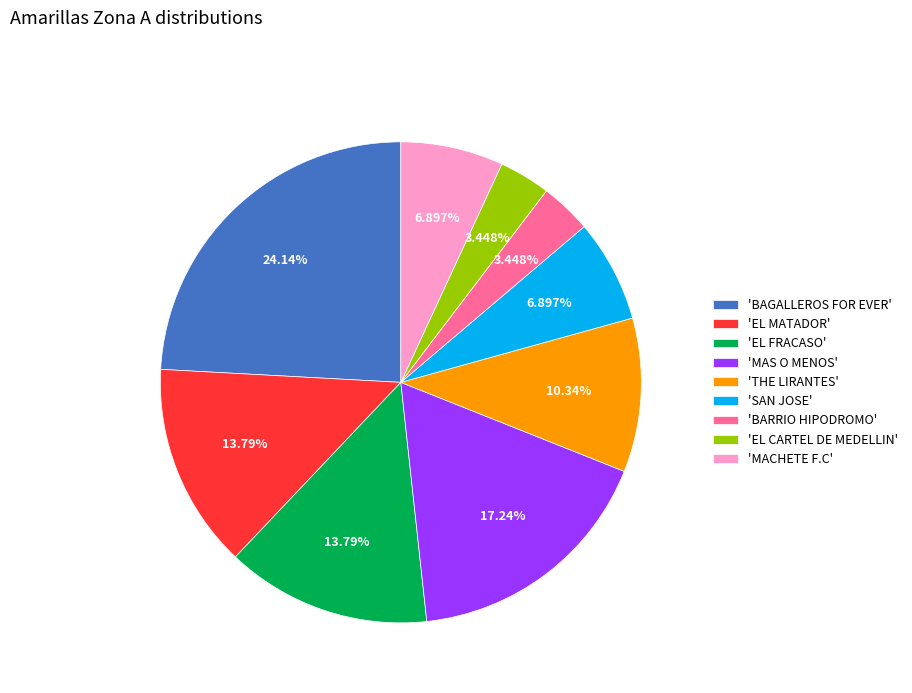

Is the sum of 'BAGALLEROS FOR EVER' and 'EL CARTEL DE MEDELLIN' greater than half?

No